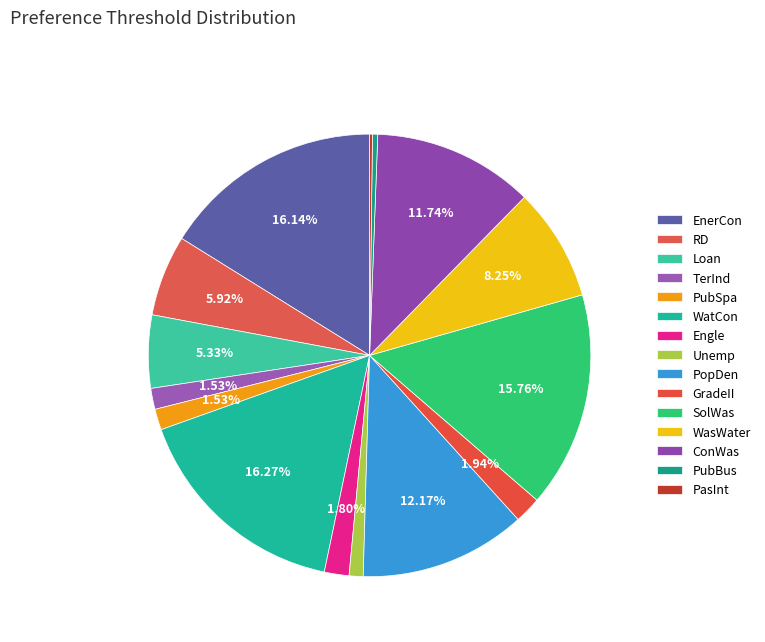

To the nearest percent, what is the difference between the largest and smallest slice percentages?

16%